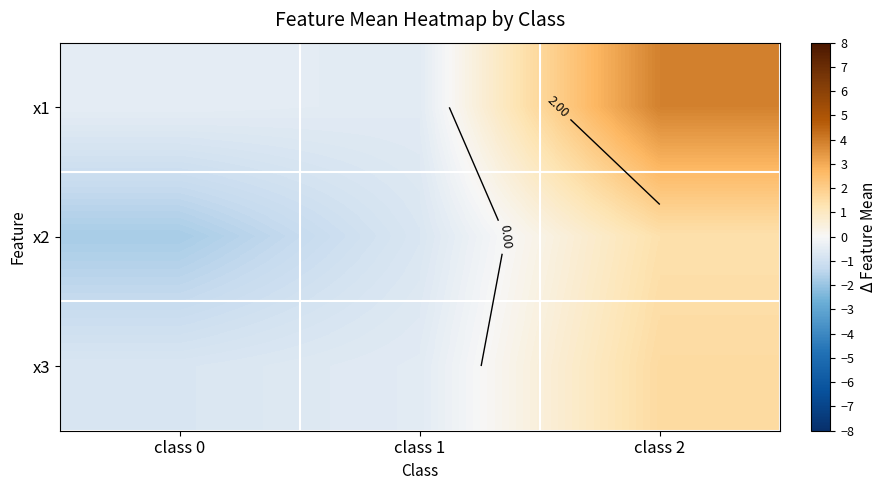

Is it true that x1 equals -0.6 at class 0?

False